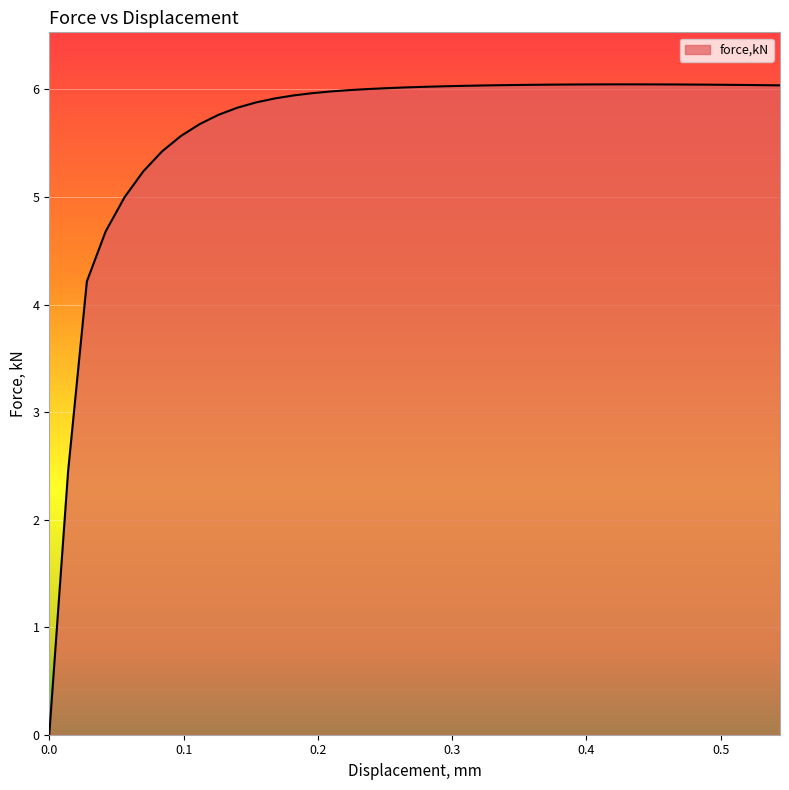

What is the difference between the second highest and minimum values?

6.0